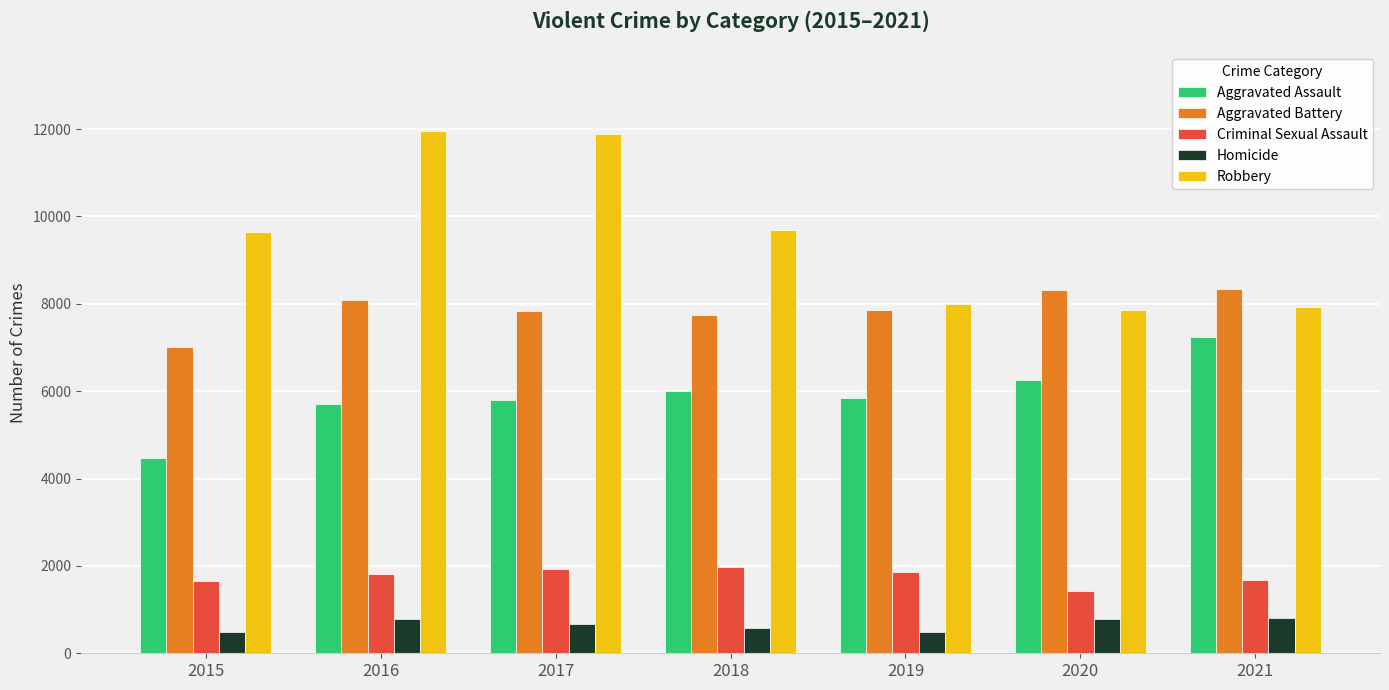

What is the difference between the maximum and minimum values in the Aggravated Assault series?

2758